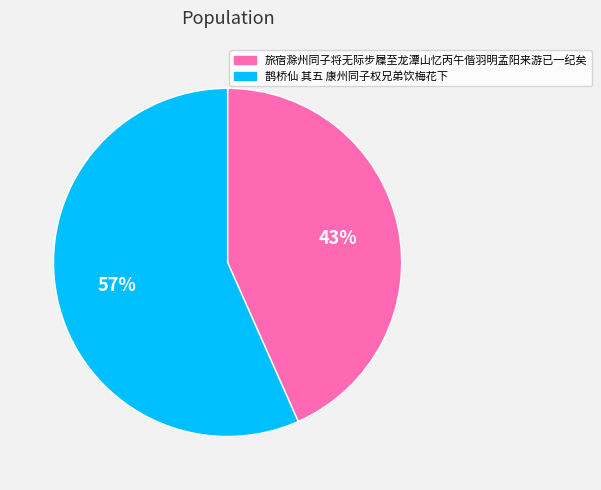

How many slices are in this pie chart?

2